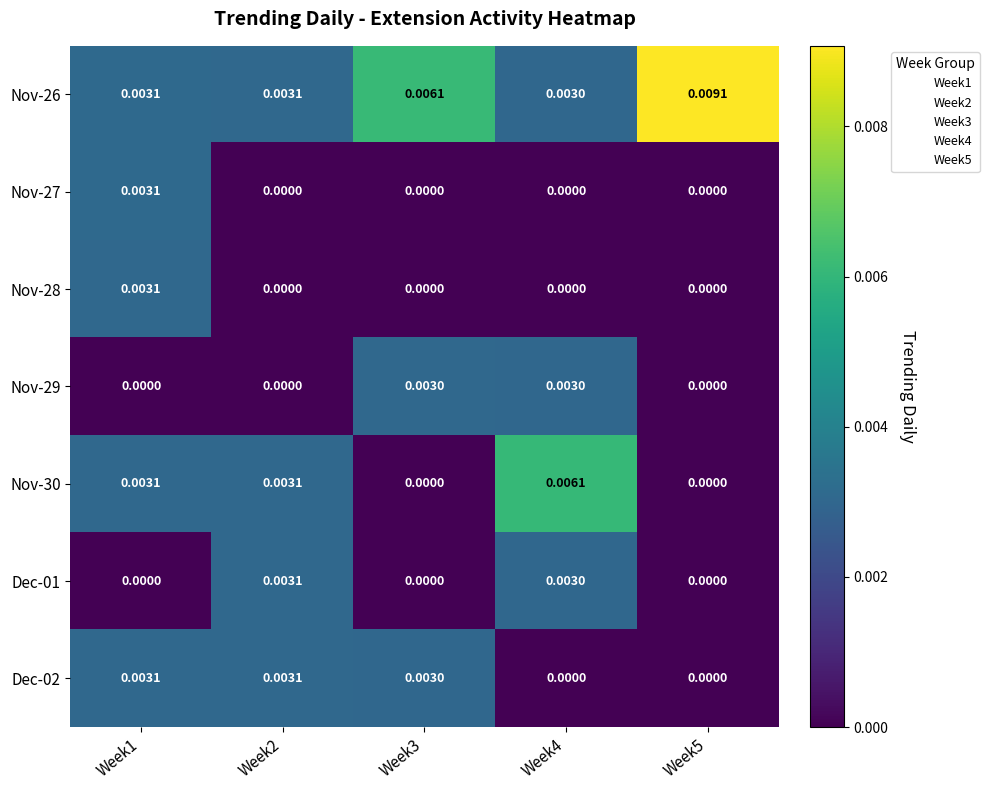

How many values in Nov-30 are above zero?

3